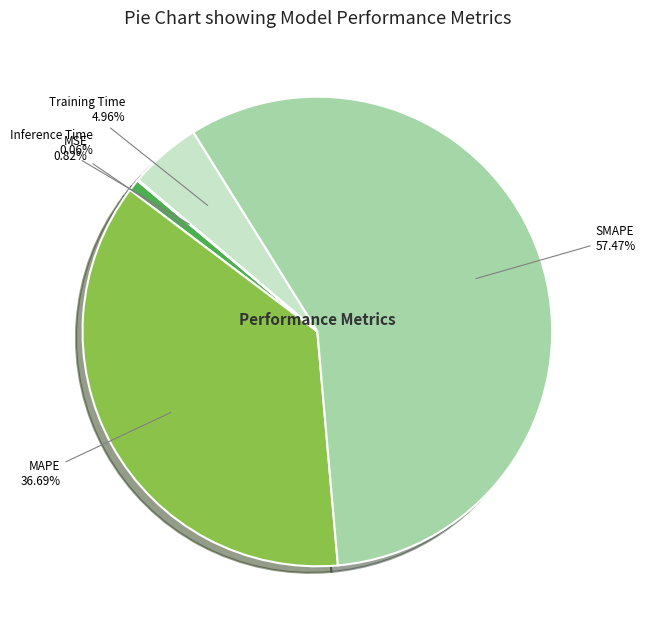

Is it true that MAPE is 37% of the pie?

True